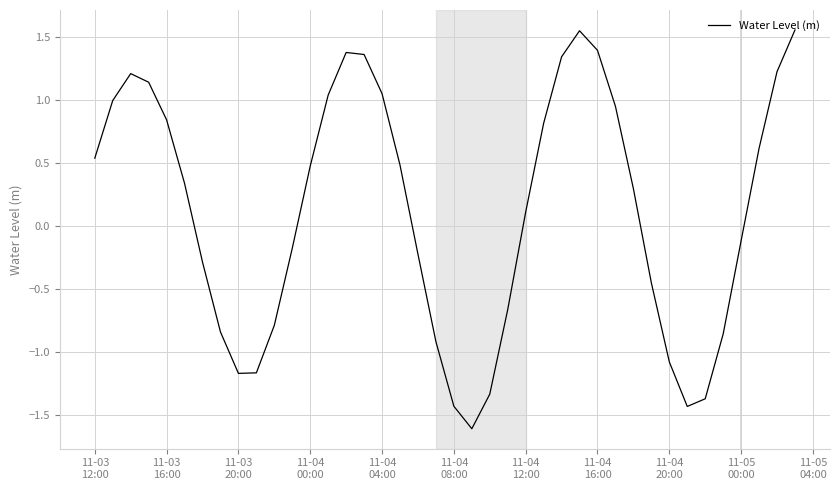

How many categories are shown in the chart?

40